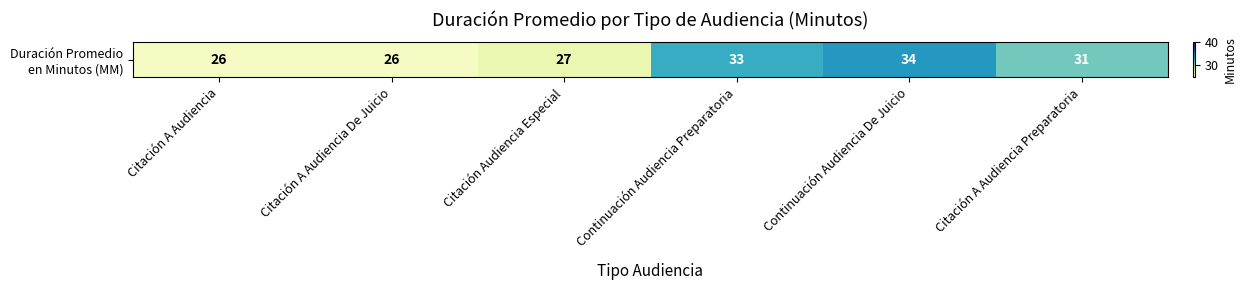

What is the average value?

30